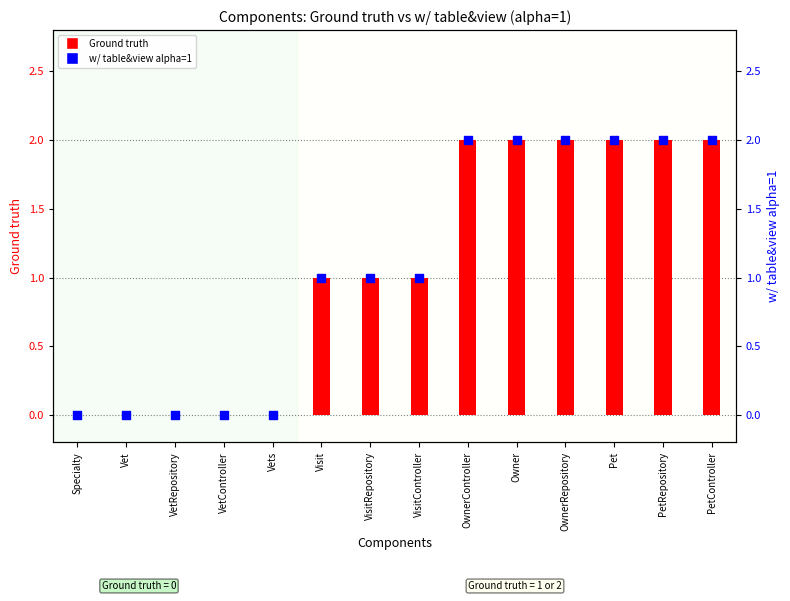

Which series has the largest total across all categories?

Ground truth